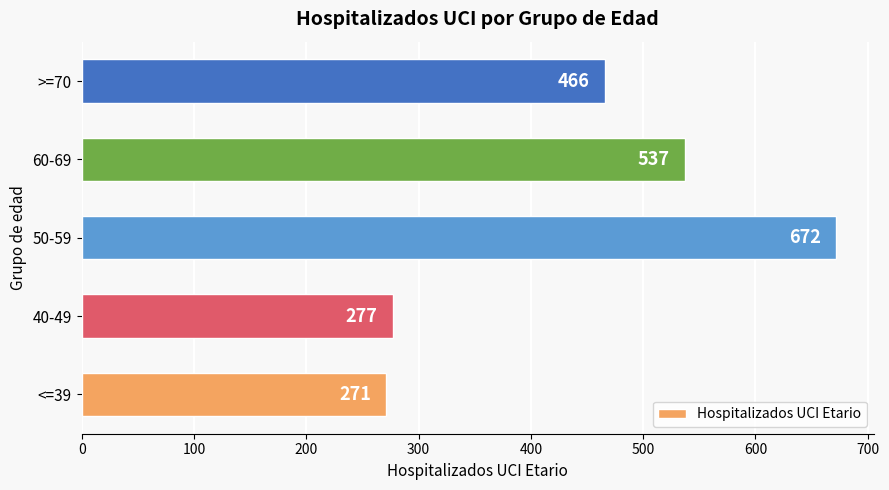

Which has a higher value, 60-69 or 40-49?

60-69